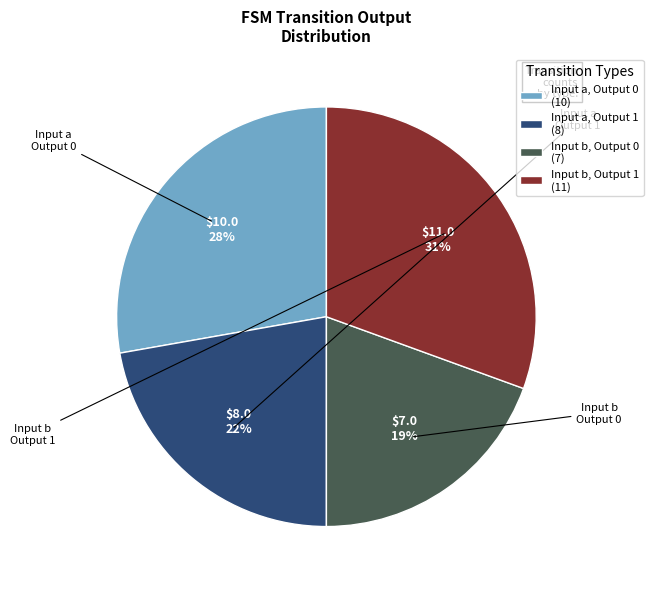

To the nearest percent, what is the combined percentage of Input a, Output 1 (8) and Input a, Output 0 (10)?

50%